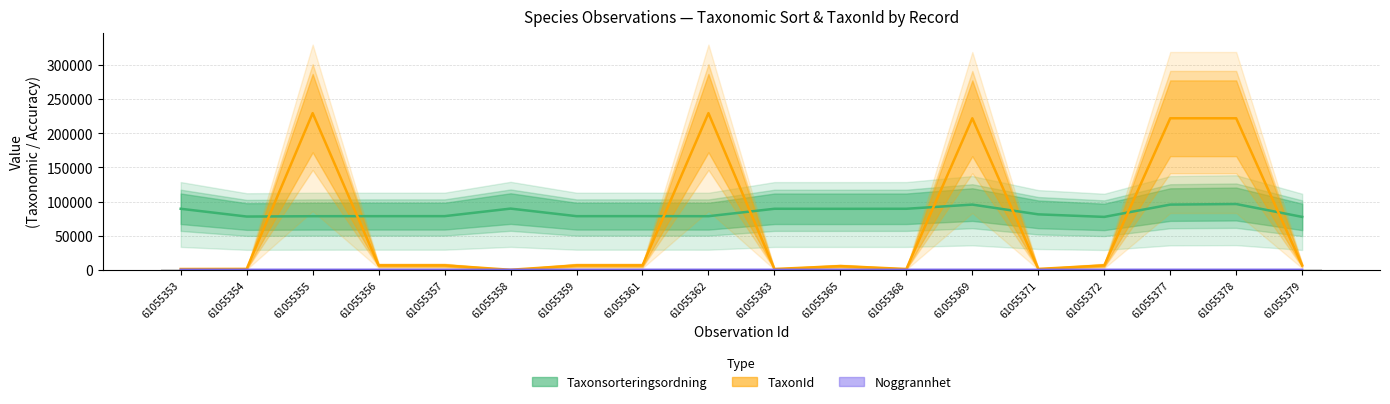

Rank the series by their average value, from lowest to highest.

Noggrannhet, TaxonId, Taxonsorteringsordning